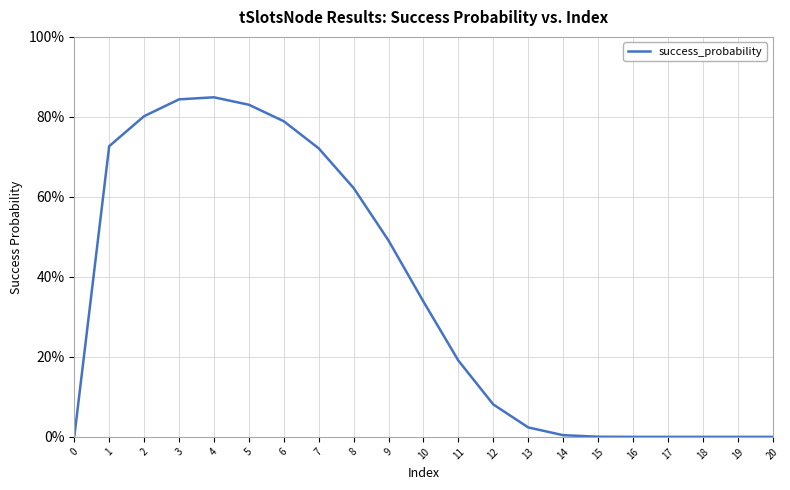

What is the sum of the values at 19 and 8?

0.6